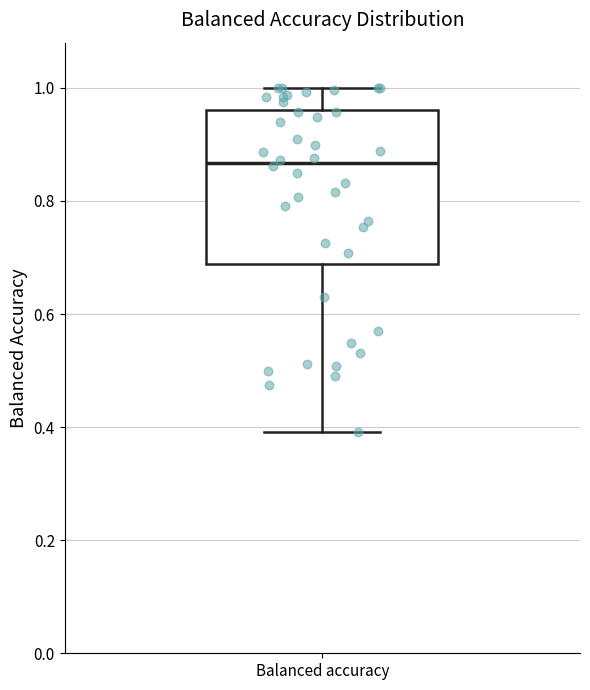

Transcribe this box plot: give where the median line is, the range the box spans, and where the two whiskers end, as read against the y-axis. The values are not printed on the chart, so give them approximately, as read against the axis.

median 0.86, box 0.68 to 0.96, whiskers 0.40 to 1.00